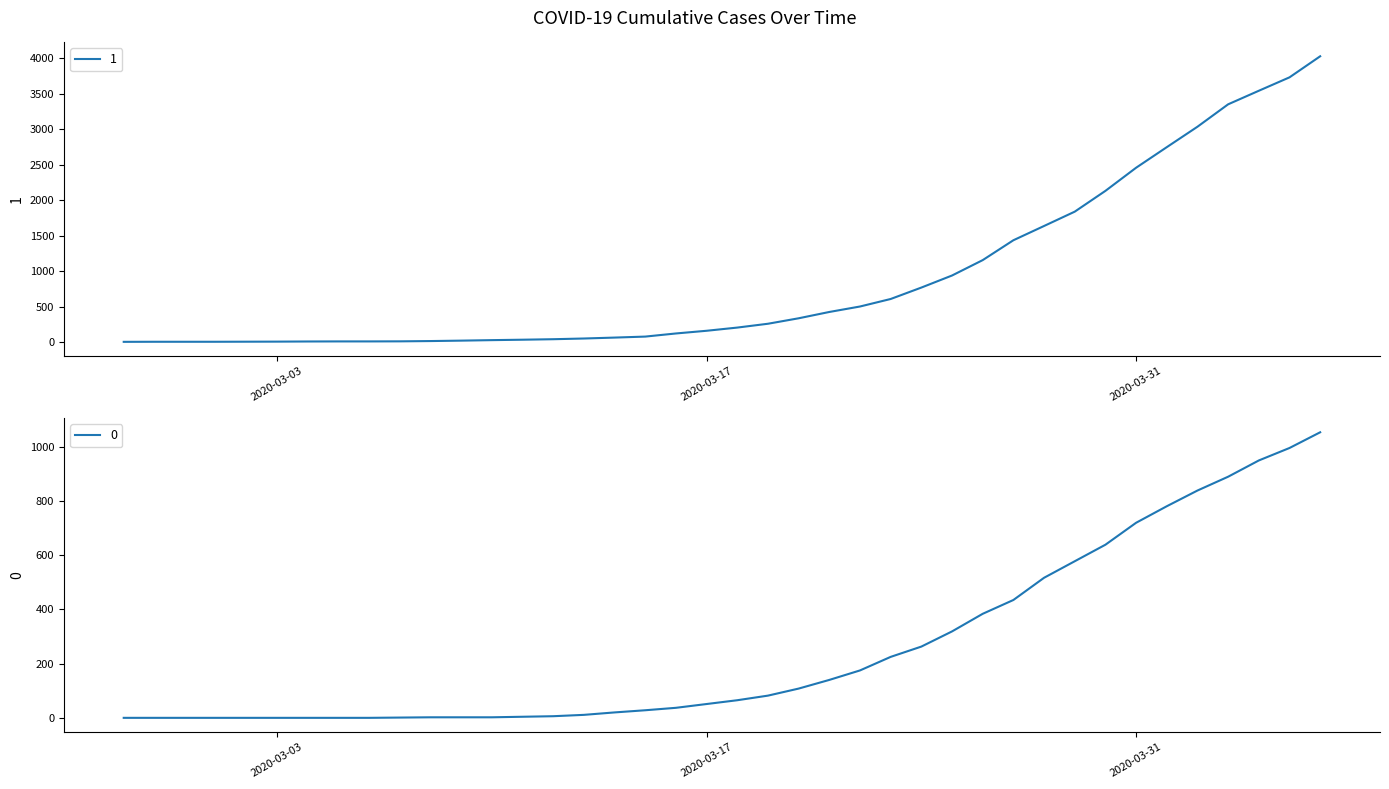

Where does the 1 series first go above 204?

2020-03-19